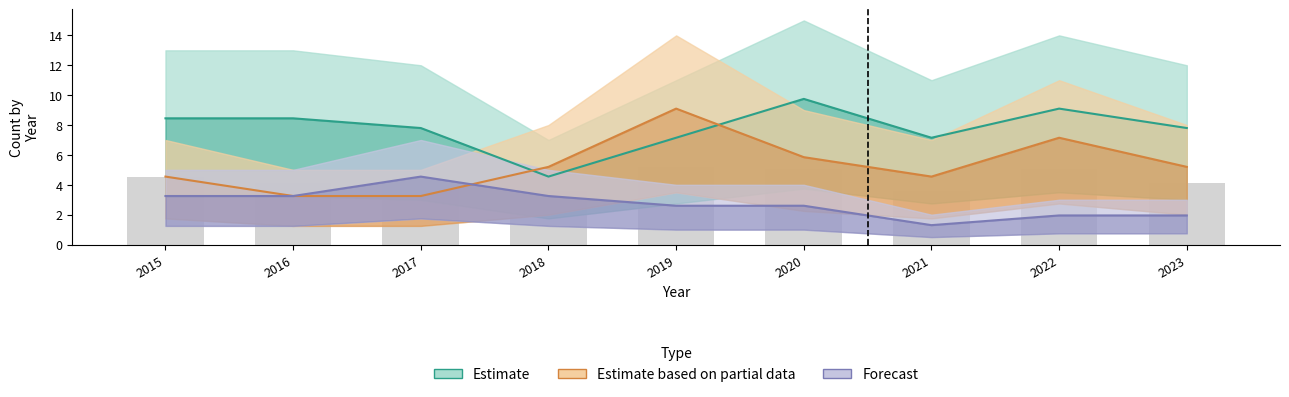

What is the average value of the Estimate based on partial series?

5.3